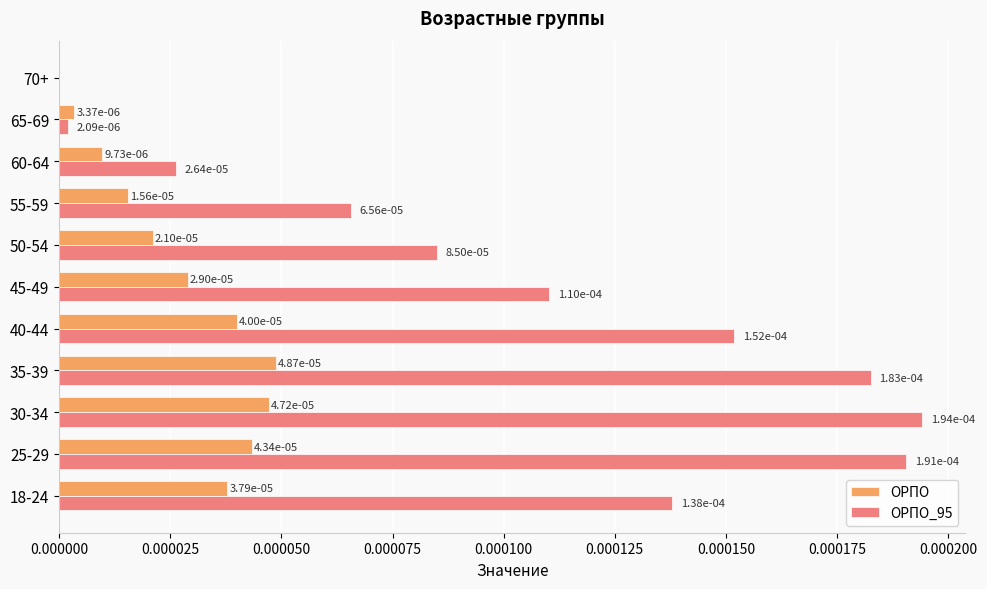

The ОРПО_95 series shows 0.0 at 55-59. True or false?

True